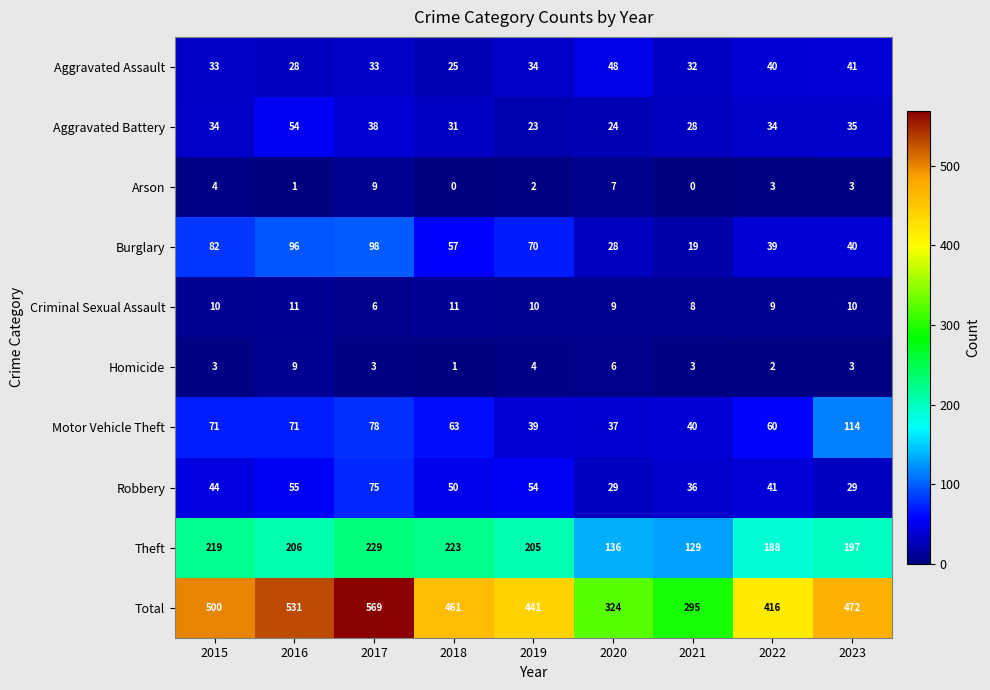

Count the number of categories in the chart.

9